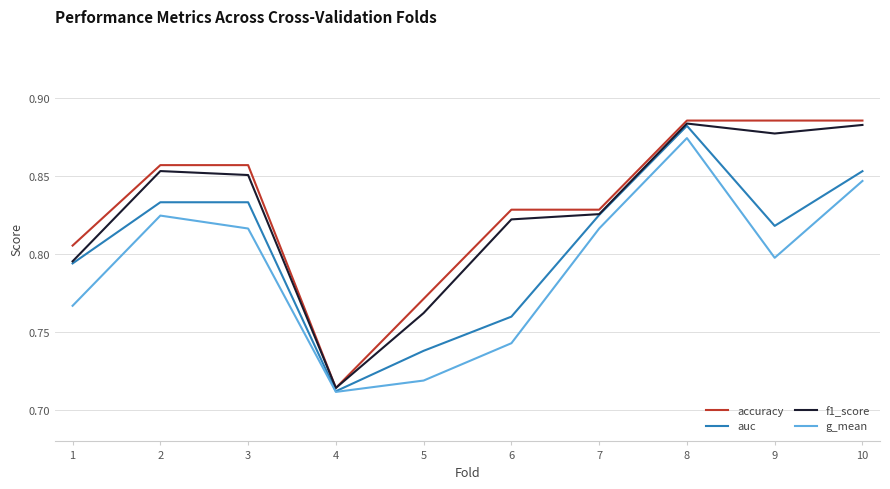

Which series has the widest spread of values?

accuracy